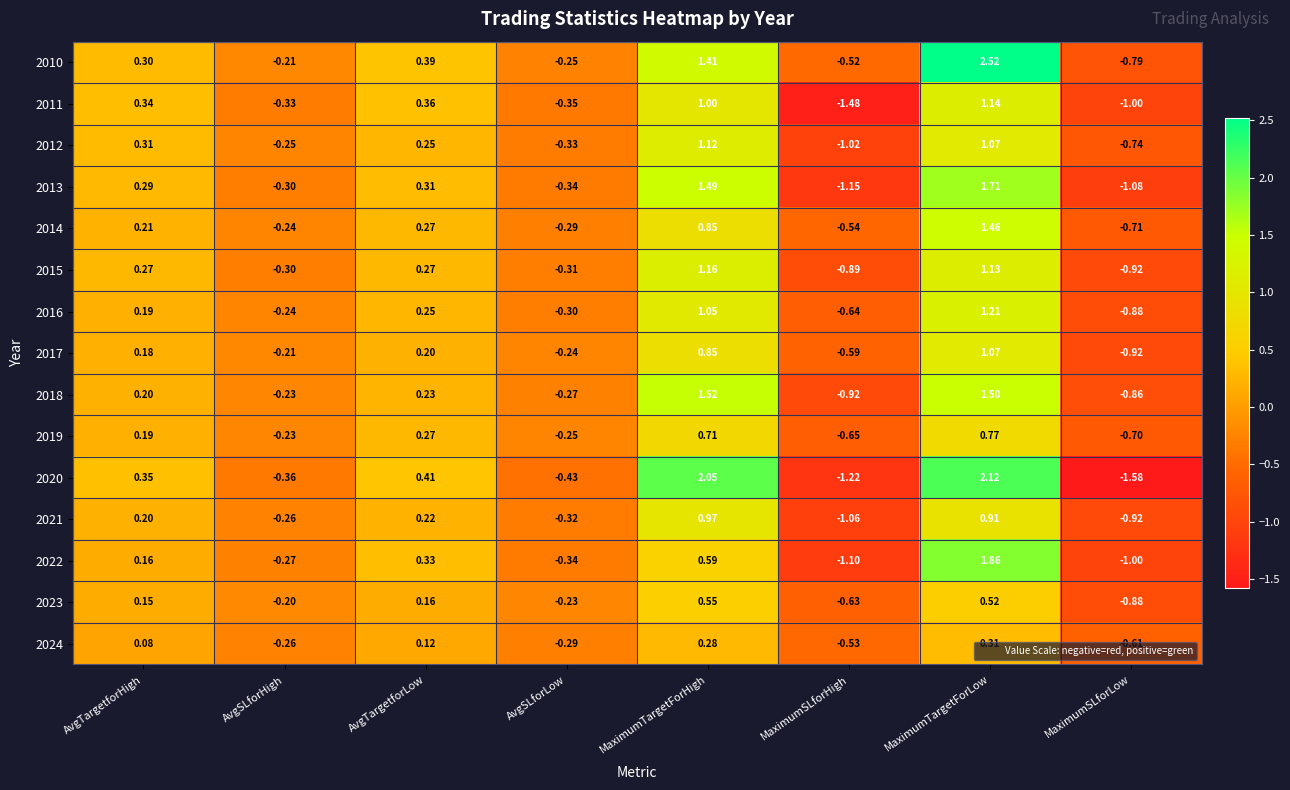

How many categories are shown in the chart?

8